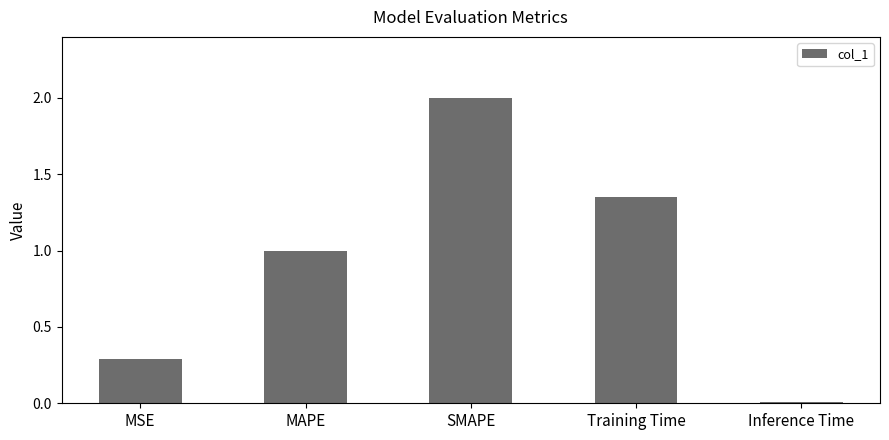

Are the bars grouped side by side (vs. stacked)?

No